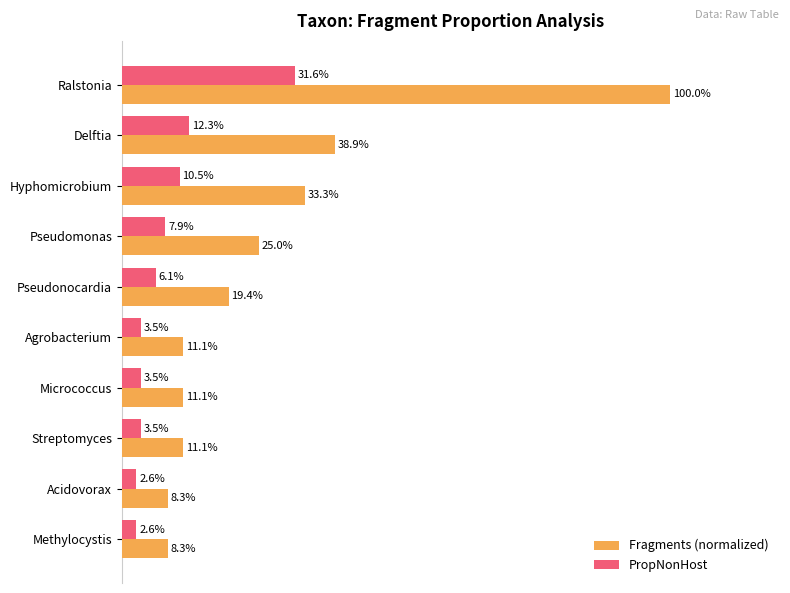

Reading left to right, what are all the values shown in this chart?

Fragments (normalized): 1.0	0.4	0.3	0.2	0.2	0.1	0.1	0.1	0.1	0.1
PropNonHost: 0.3	0.1	0.1	0.1	0.1	0.0	0.0	0.0	0.0	0.0